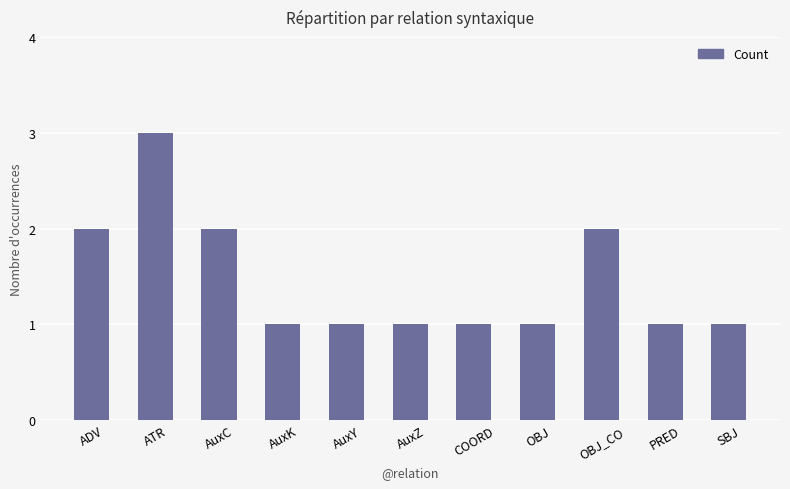

What is the minimum value shown in the chart?

1